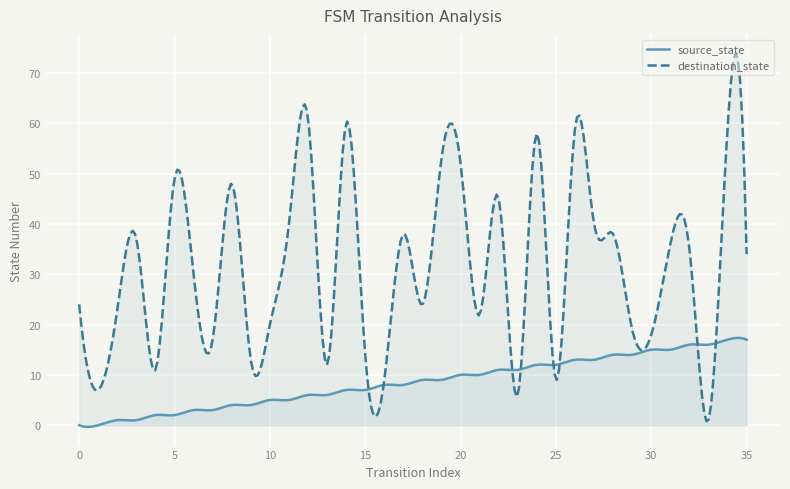

True or false: destination_state and source_state cross at least once.

True